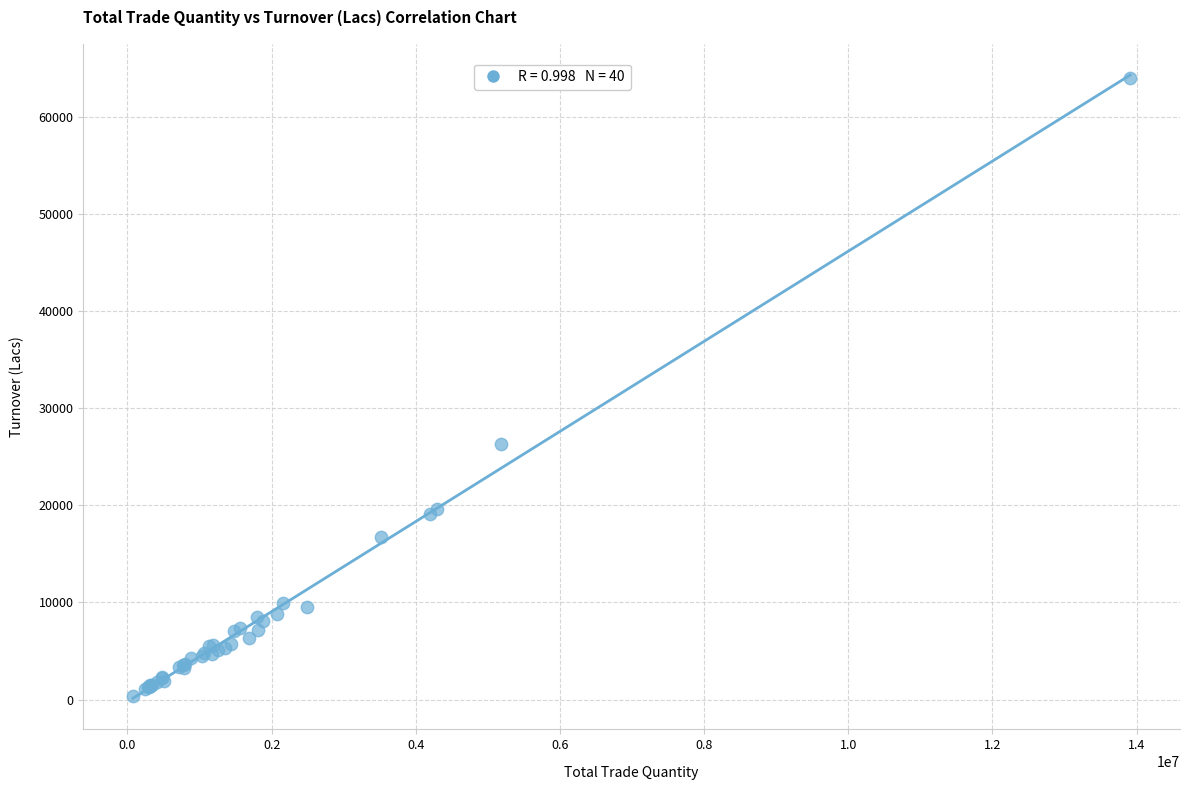

What Y value in the scatter plot is closest to 32145?

26275.3